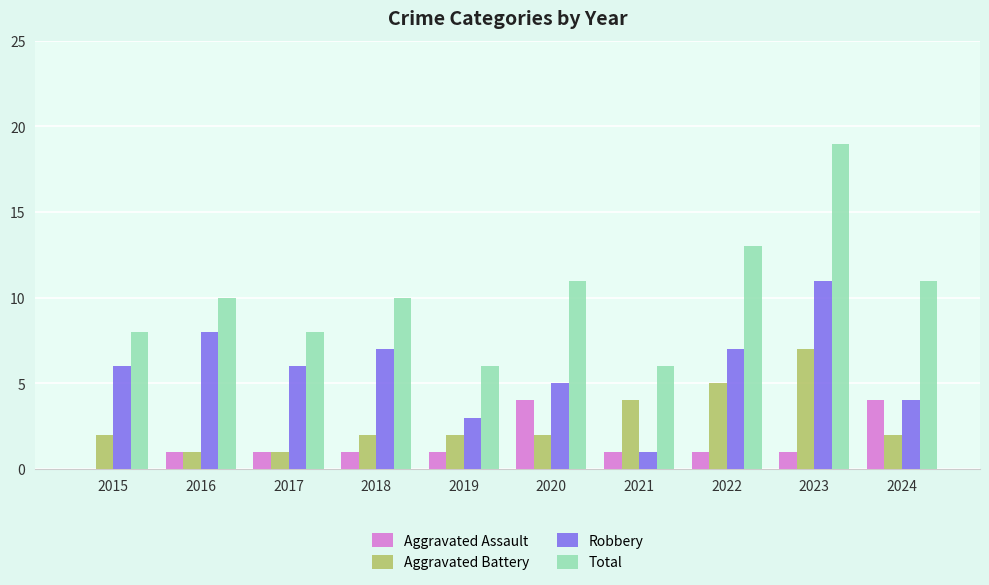

At which category is the sum across all series the highest?

2023